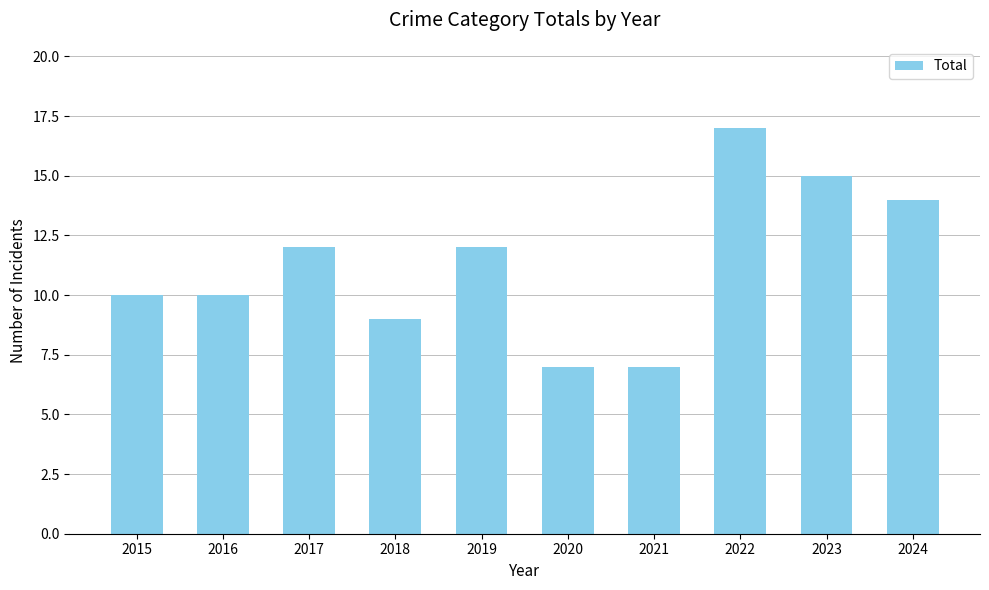

What is the value of the 2nd bar from the left?

10